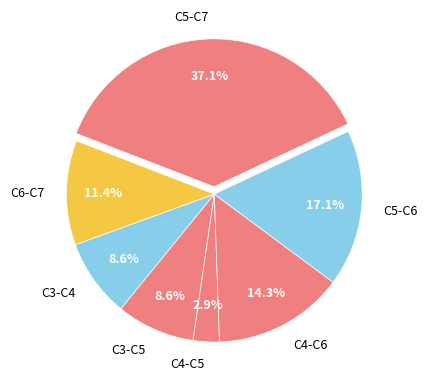

To the nearest percent, what is the difference between the C5-C6 and C4-C5 slice percentages?

14%